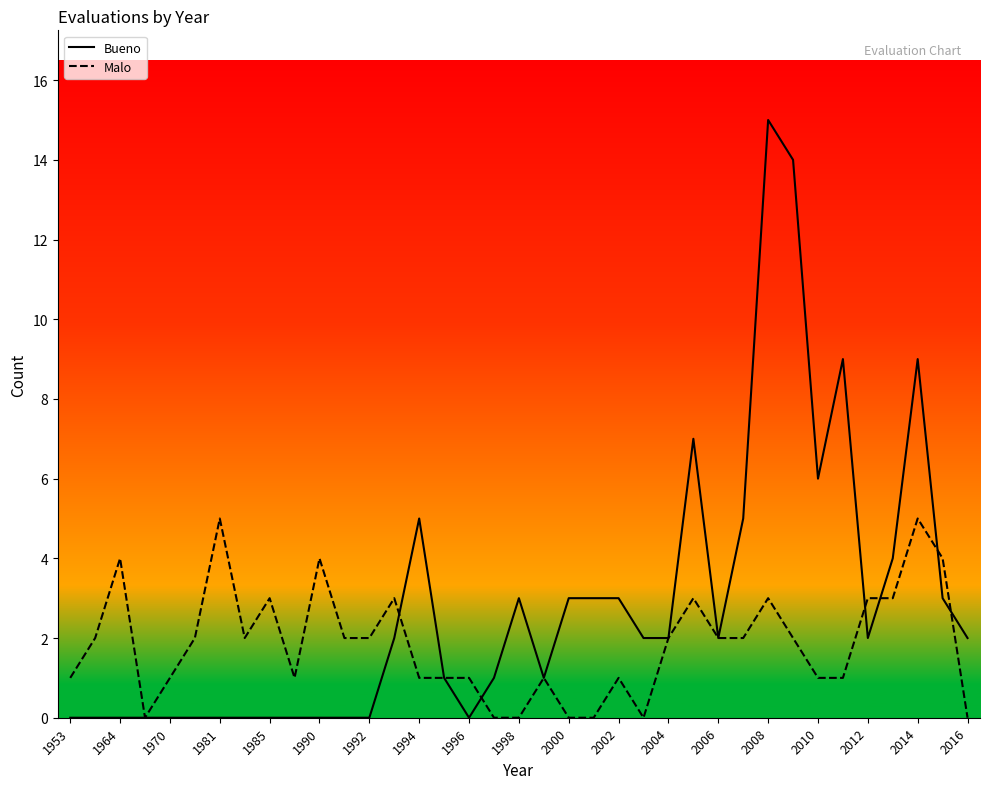

What is the highest value of the Malo series?

5